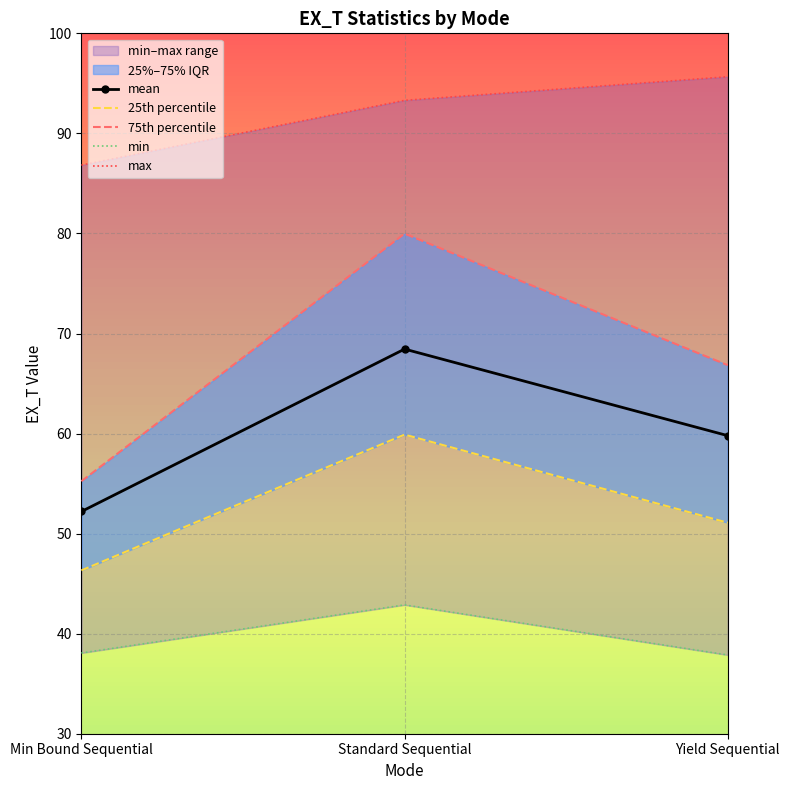

Reading left to right, transcribe all the data shown in this chart.

mean: 52.2	68.4	59.8
min: 38.1	42.9	37.9
25%: 46.3	59.9	51.1
75%: 55.2	80.0	66.8
max: 86.8	93.3	95.7